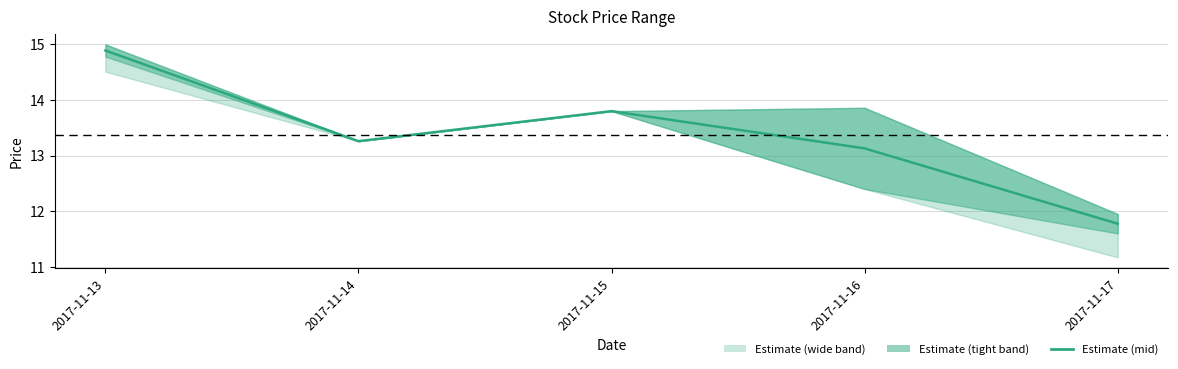

What is the difference between the values at 2017-11-13 and 2017-11-16?

1.8